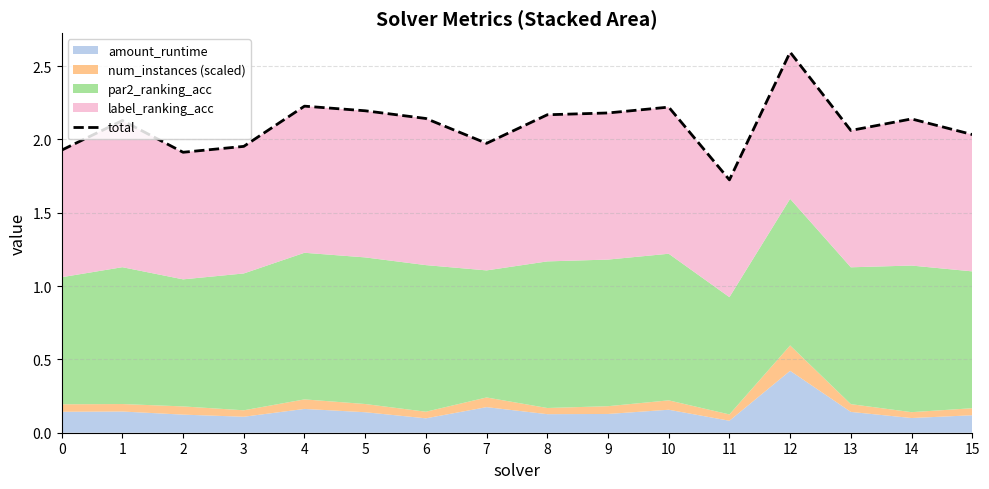

Where does the data first go above 2?

1